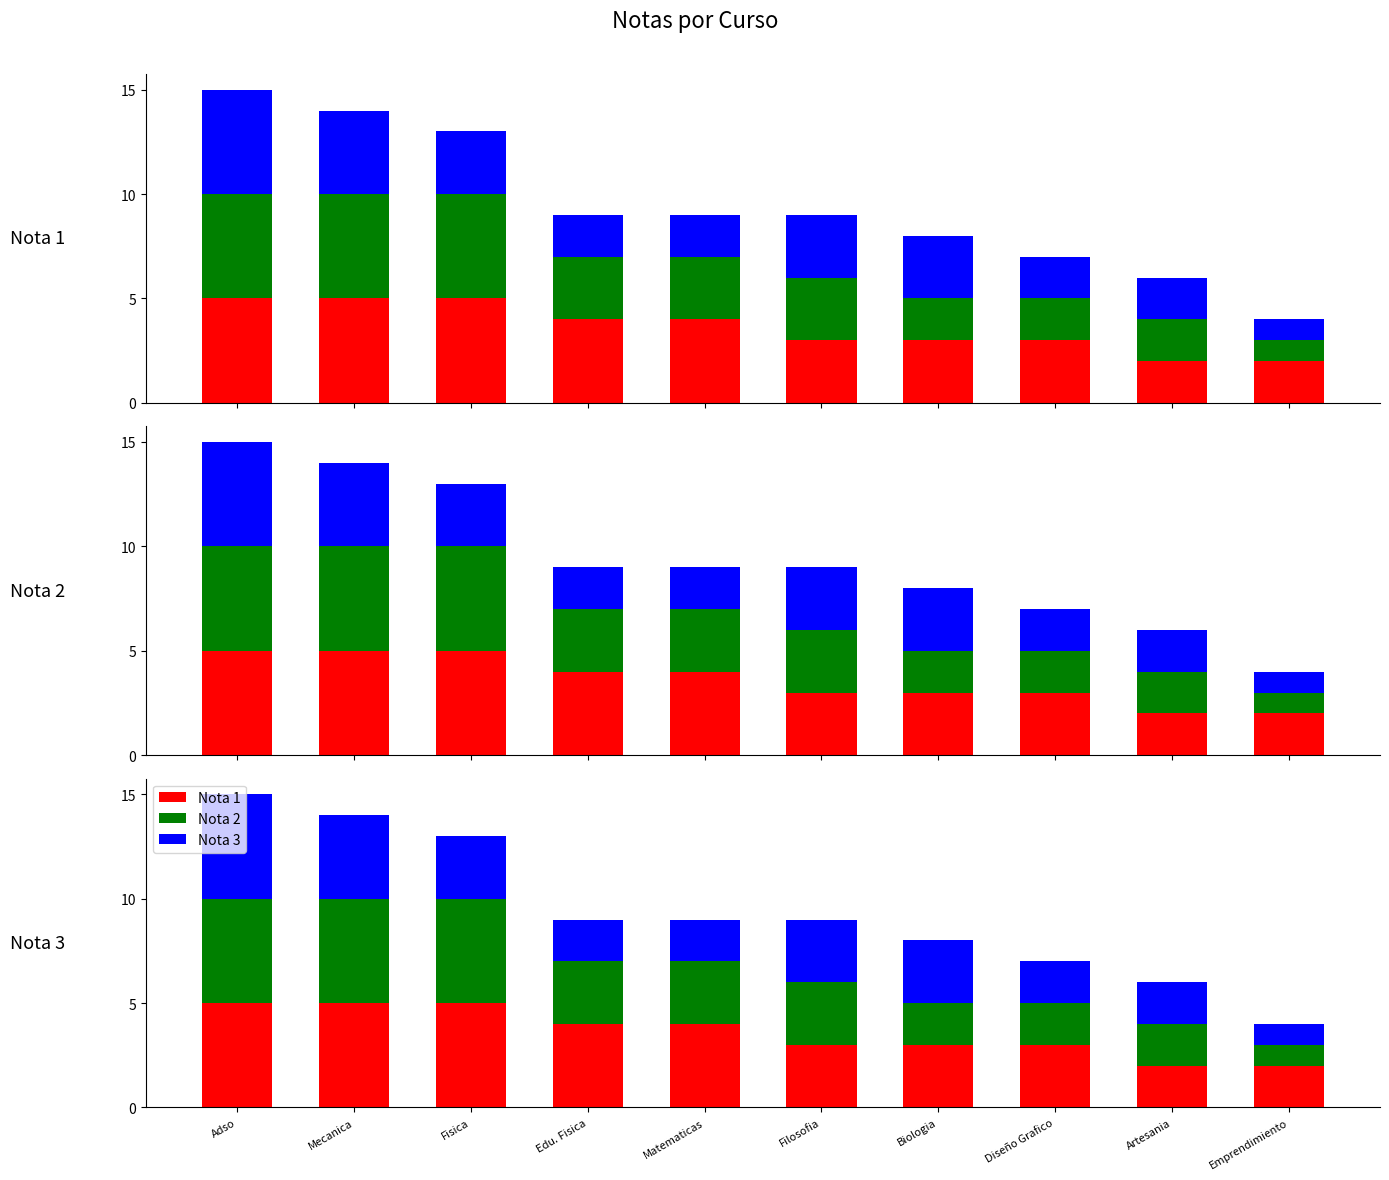

List the series in order of their overall mean, highest first.

Nota 1, Nota 2, Nota 3